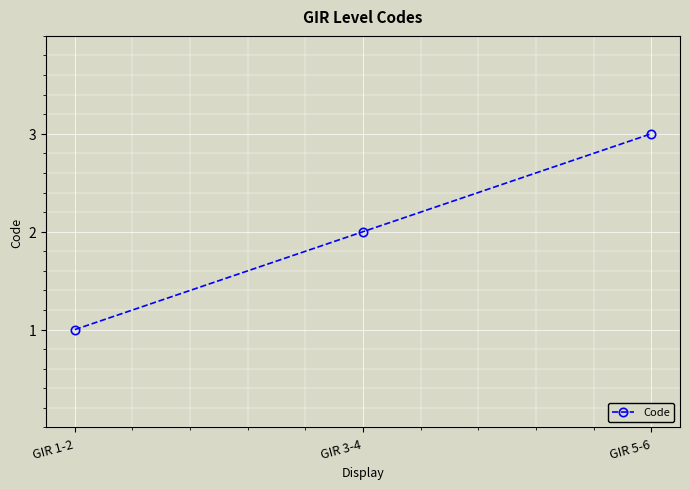

The chart shows a value of 2 at GIR 3-4. True or false?

True